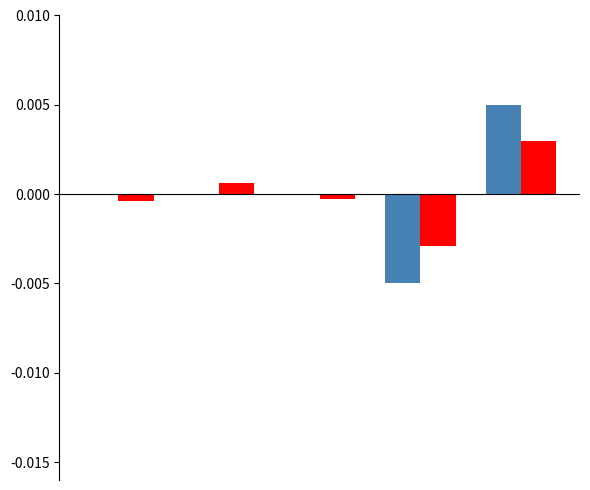

Does the chart contain stacked bars?

No